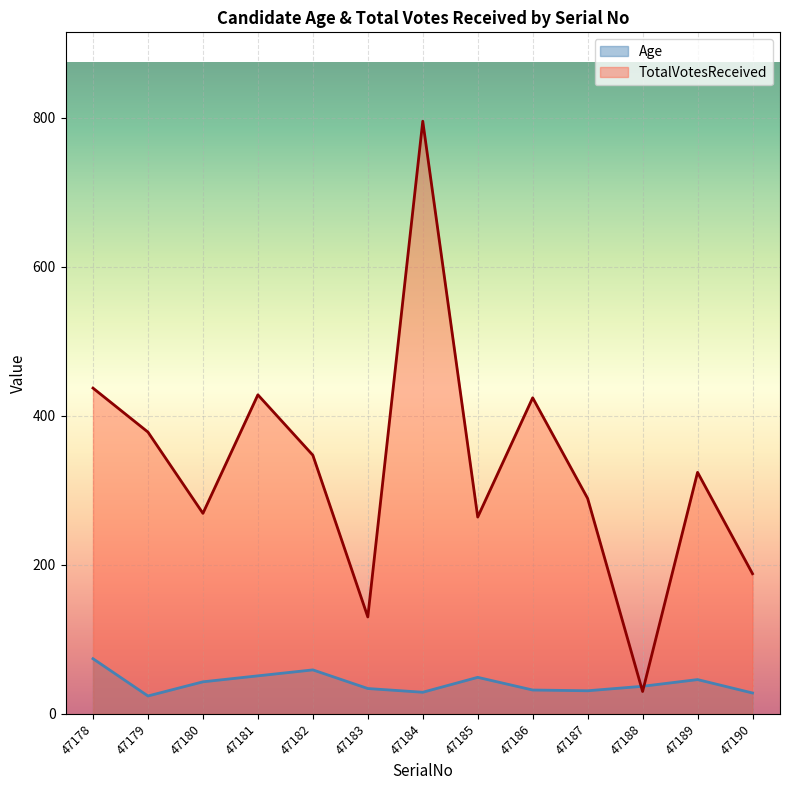

Does the chart display data point markers on the line(s)?

No